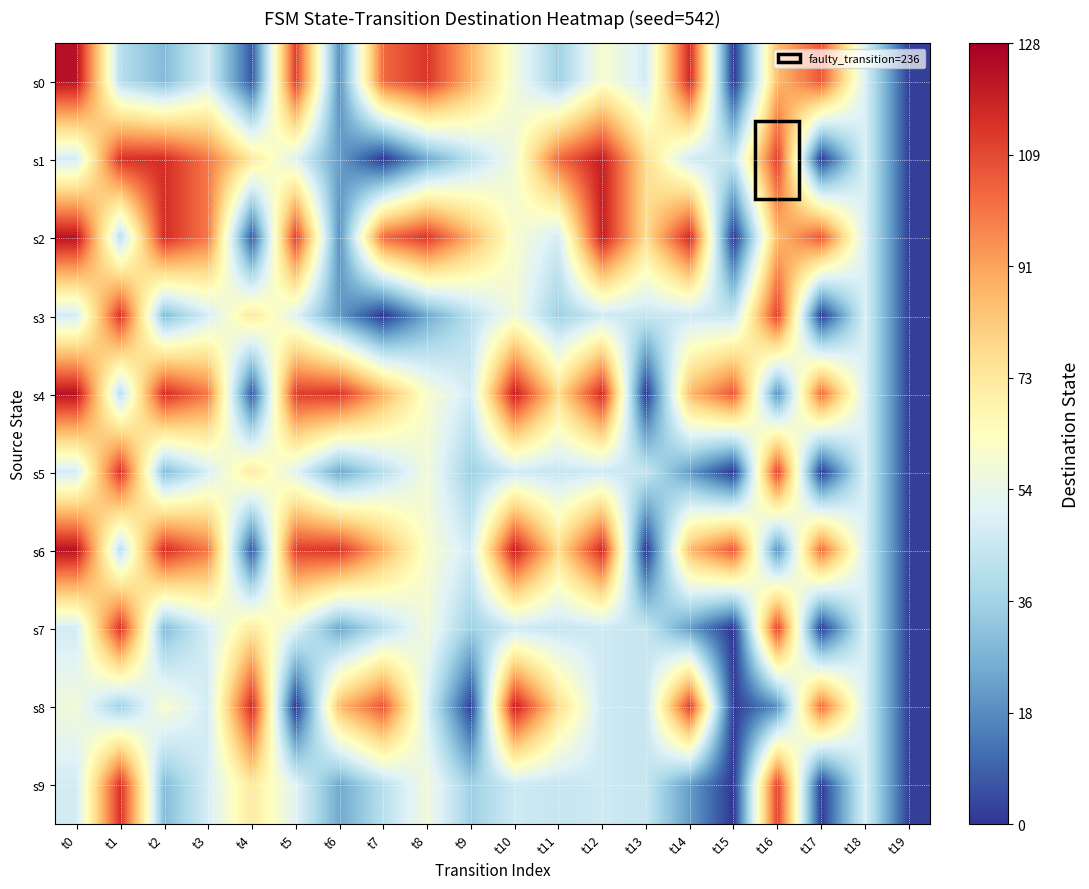

Rank the series at t11 from lowest to highest value.

s0, s3, s5, s7, s9, s2, s4, s6, s8, s1